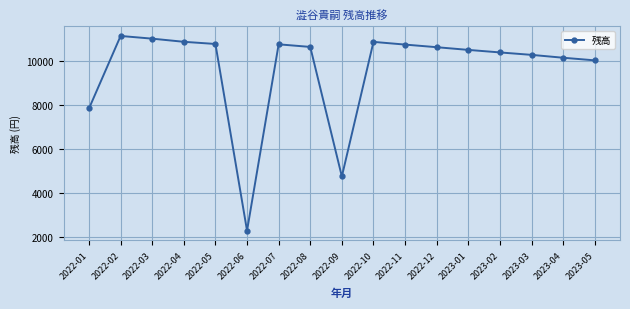

What position from the left is 2022-08?

8